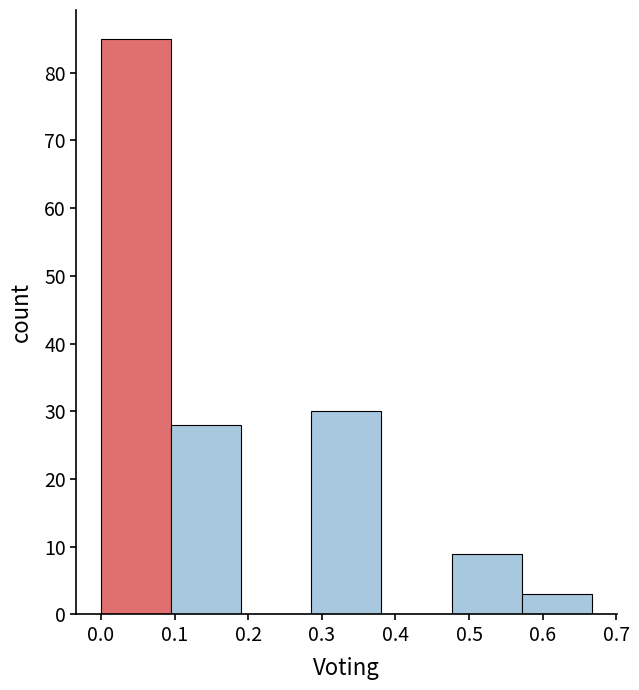

What is the height of the bar covering 0.57 to 0.67 on the x-axis? Neither the bar edges nor the heights are printed on the chart, so give them approximately, as read against the axes.

3